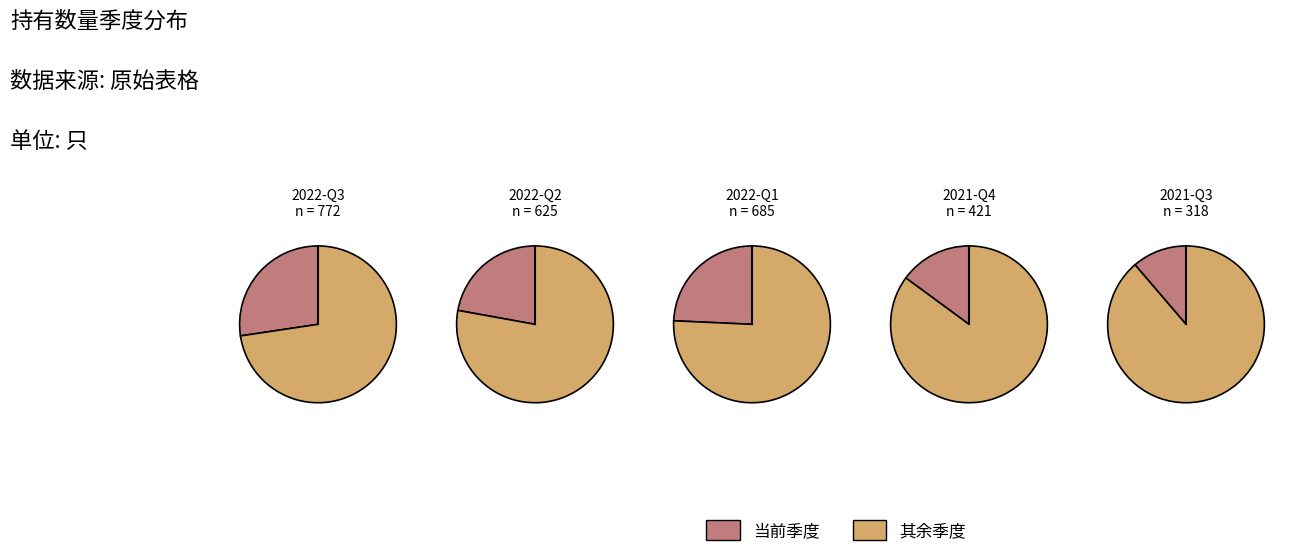

What is the change in value from 2021-Q4 to 2021-Q3?

-103